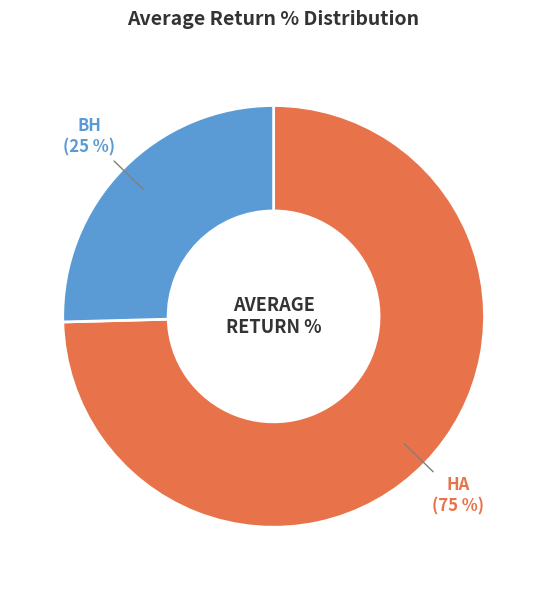

Is there any slice that represents more than half of the pie?

Yes